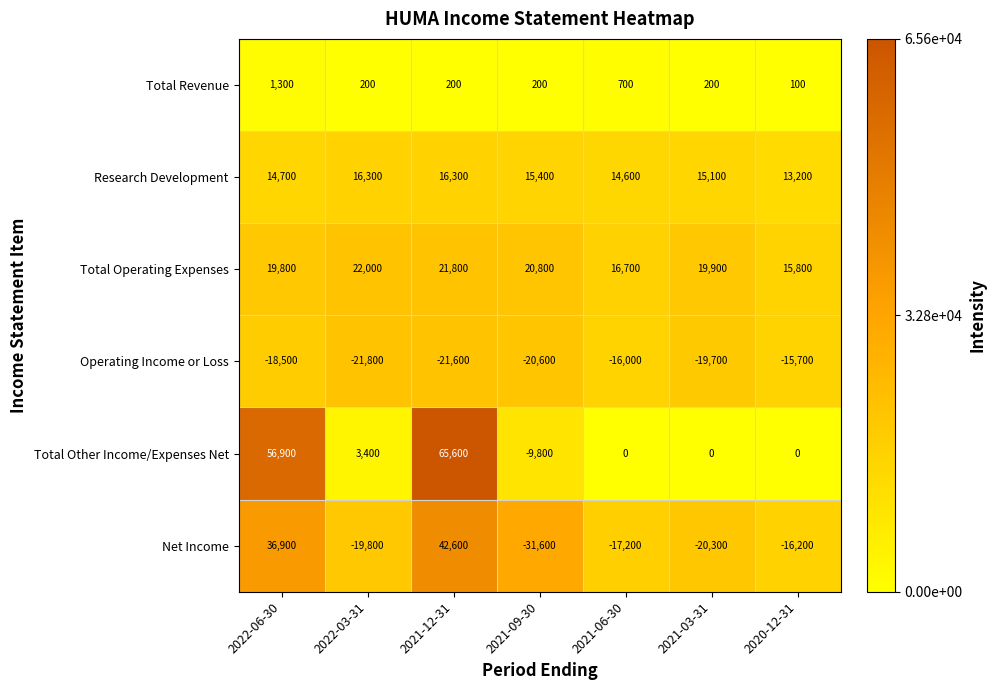

At 2021-09-30, list the series in order from smallest to largest.

Net Income, Operating Income or Loss, Total Other Income/Expenses Net, Total Revenue, Research Development, Total Operating Expenses